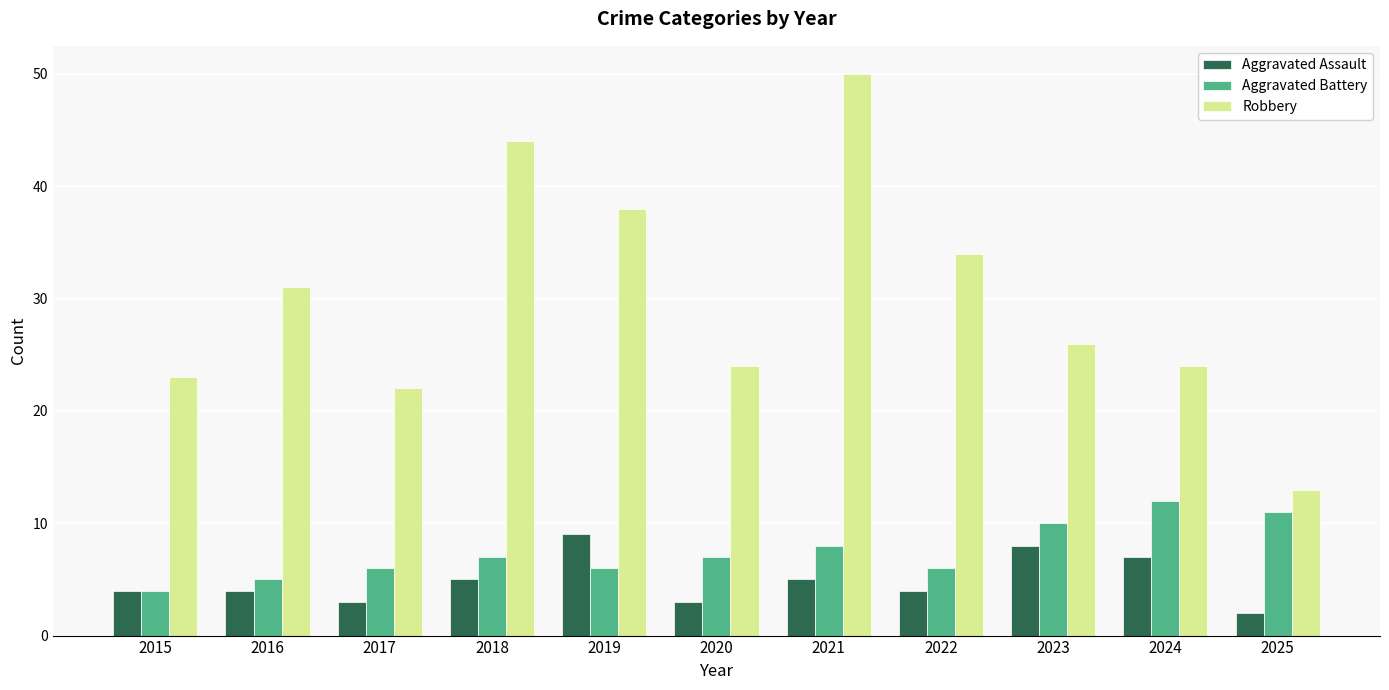

Reading left to right, transcribe all the data shown in this chart.

Aggravated Assault: 2015=4	2016=4	2017=3	2018=5	2019=9	2020=3	2021=5	2022=4	2023=8	2024=7	2025=2
Aggravated Battery: 2015=4	2016=5	2017=6	2018=7	2019=6	2020=7	2021=8	2022=6	2023=10	2024=12	2025=11
Robbery: 2015=23	2016=31	2017=22	2018=44	2019=38	2020=24	2021=50	2022=34	2023=26	2024=24	2025=13